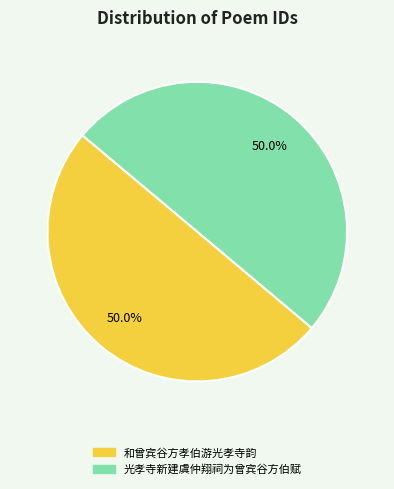

What percentage do 和曾宾谷方孝伯游光孝寺韵 and 光孝寺新建虞仲翔祠为曾宾谷方伯赋 together represent?

100.0%